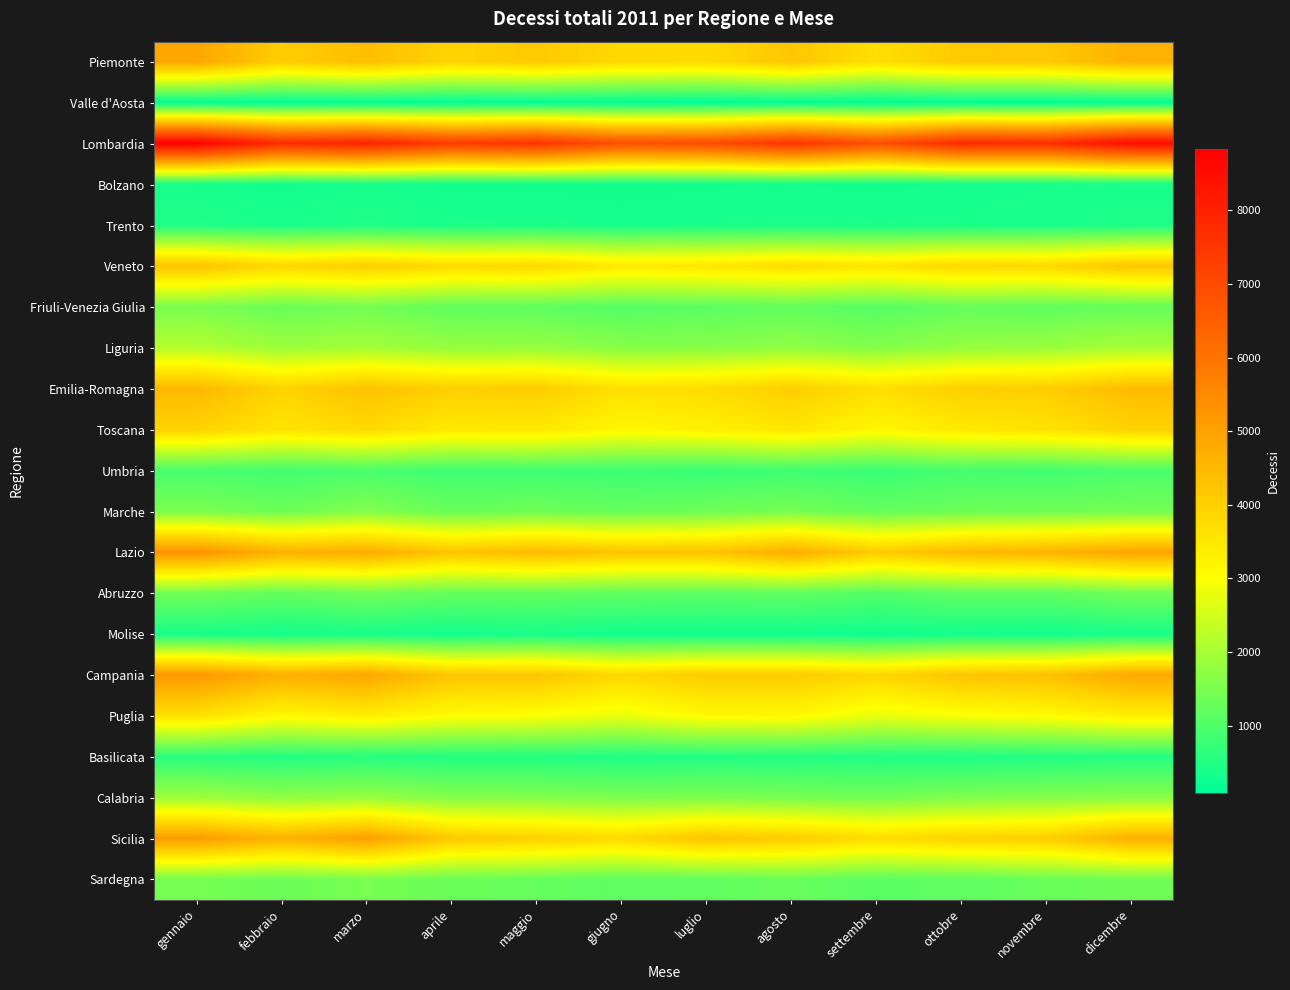

Reading right to left, what are all the values shown in this chart?

Piemonte: dicembre=4648	novembre=4173	ottobre=4144	settembre=3696	agosto=4212	luglio=3780	giugno=3831	maggio=4139	aprile=3925	marzo=4384	febbraio=4071	gennaio=4900
Valle d'Aosta: dicembre=127	novembre=102	ottobre=110	settembre=107	agosto=112	luglio=92	giugno=114	maggio=109	aprile=112	marzo=125	febbraio=98	gennaio=126
Lombardia: dicembre=8503	novembre=7697	ottobre=7773	settembre=6908	agosto=7560	luglio=6966	giugno=6881	maggio=7575	aprile=7355	marzo=7963	febbraio=7735	gennaio=8834
Bolzano: dicembre=383	novembre=364	ottobre=342	settembre=314	agosto=335	luglio=324	giugno=297	maggio=315	aprile=311	marzo=366	febbraio=307	gennaio=381
Trento: dicembre=421	novembre=392	ottobre=376	settembre=374	agosto=378	luglio=370	giugno=359	maggio=388	aprile=385	marzo=445	febbraio=394	gennaio=444
Veneto: dicembre=4252	novembre=3833	ottobre=3857	settembre=3578	agosto=3735	luglio=3542	giugno=3471	maggio=3852	aprile=3789	marzo=4063	febbraio=3857	gennaio=4282
Friuli-Venezia Giulia: dicembre=1258	novembre=1193	ottobre=1254	settembre=1070	agosto=1207	luglio=1134	giugno=1065	maggio=1171	aprile=1202	marzo=1419	febbraio=1306	gennaio=1504
Liguria: dicembre=2013	novembre=1853	ottobre=1807	settembre=1619	agosto=1747	luglio=1655	giugno=1653	maggio=1817	aprile=1808	marzo=1973	febbraio=1884	gennaio=2158
Emilia-Romagna: dicembre=4453	novembre=4043	ottobre=4007	settembre=3687	agosto=4041	luglio=3741	giugno=3654	maggio=4067	aprile=4015	marzo=4298	febbraio=3927	gennaio=4516
Toscana: dicembre=3938	novembre=3602	ottobre=3469	settembre=3164	agosto=3533	luglio=3298	giugno=3164	maggio=3503	aprile=3442	marzo=3790	febbraio=3572	gennaio=3934
Umbria: dicembre=946	novembre=840	ottobre=878	settembre=751	agosto=822	luglio=734	giugno=801	maggio=808	aprile=812	marzo=925	febbraio=850	gennaio=918
Marche: dicembre=1432	novembre=1387	ottobre=1351	settembre=1248	agosto=1452	luglio=1373	giugno=1265	maggio=1380	aprile=1295	marzo=1597	febbraio=1349	gennaio=1522
Lazio: dicembre=4940	novembre=4629	ottobre=4488	settembre=4106	agosto=4762	luglio=4276	giugno=4251	maggio=4484	aprile=4245	marzo=4782	febbraio=4679	gennaio=5330
Abruzzo: dicembre=1405	novembre=1203	ottobre=1202	settembre=1062	agosto=1202	luglio=1163	giugno=1190	maggio=1259	aprile=1260	marzo=1396	febbraio=1239	gennaio=1391
Molise: dicembre=360	novembre=300	ottobre=332	settembre=265	agosto=295	luglio=287	giugno=301	maggio=364	aprile=302	marzo=359	febbraio=330	gennaio=379
Campania: dicembre=4844	novembre=4341	ottobre=4264	settembre=3863	agosto=4097	luglio=4096	giugno=3839	maggio=4242	aprile=4233	marzo=4888	febbraio=4696	gennaio=5208
Puglia: dicembre=3344	novembre=3075	ottobre=2947	settembre=2762	agosto=3149	luglio=3115	giugno=2770	maggio=2981	aprile=3054	marzo=3354	febbraio=3138	gennaio=3634
Basilicata: dicembre=518	novembre=489	ottobre=457	settembre=480	agosto=505	luglio=487	giugno=461	maggio=512	aprile=504	marzo=553	febbraio=507	gennaio=586
Calabria: dicembre=1667	novembre=1623	ottobre=1559	settembre=1425	agosto=1482	luglio=1526	giugno=1513	maggio=1602	aprile=1625	marzo=1832	febbraio=1740	gennaio=1913
Sicilia: dicembre=4689	novembre=4059	ottobre=3953	settembre=3743	agosto=4097	luglio=4254	giugno=3805	maggio=4003	aprile=4152	marzo=5061	febbraio=4648	gennaio=5126
Sardegna: dicembre=1368	novembre=1298	ottobre=1180	settembre=1124	agosto=1286	luglio=1199	giugno=1159	maggio=1253	aprile=1314	marzo=1470	febbraio=1342	gennaio=1447